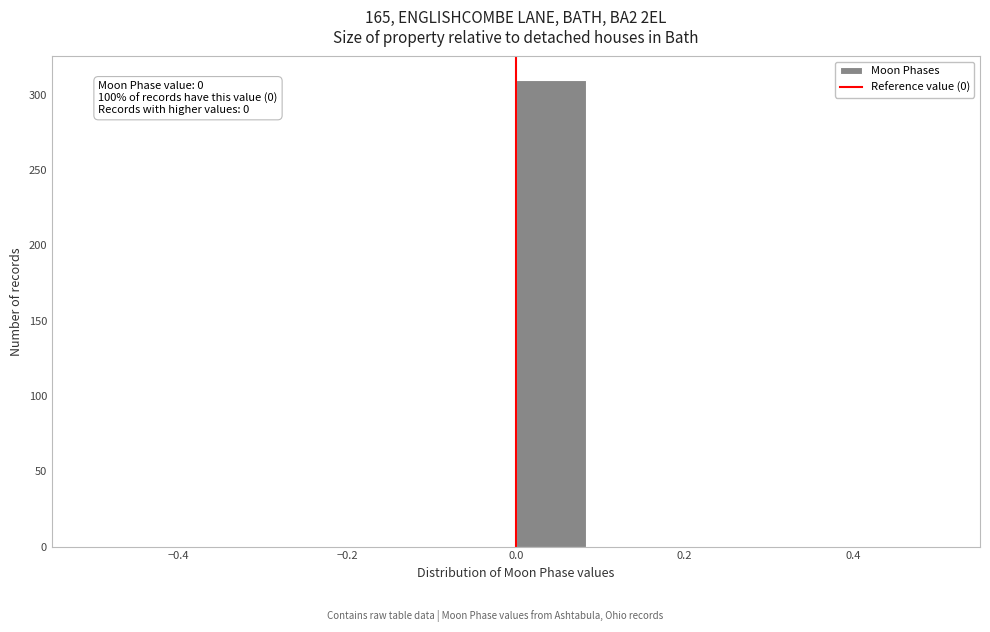

Over which range of the x-axis is the bar tallest?

0.00 to 0.08